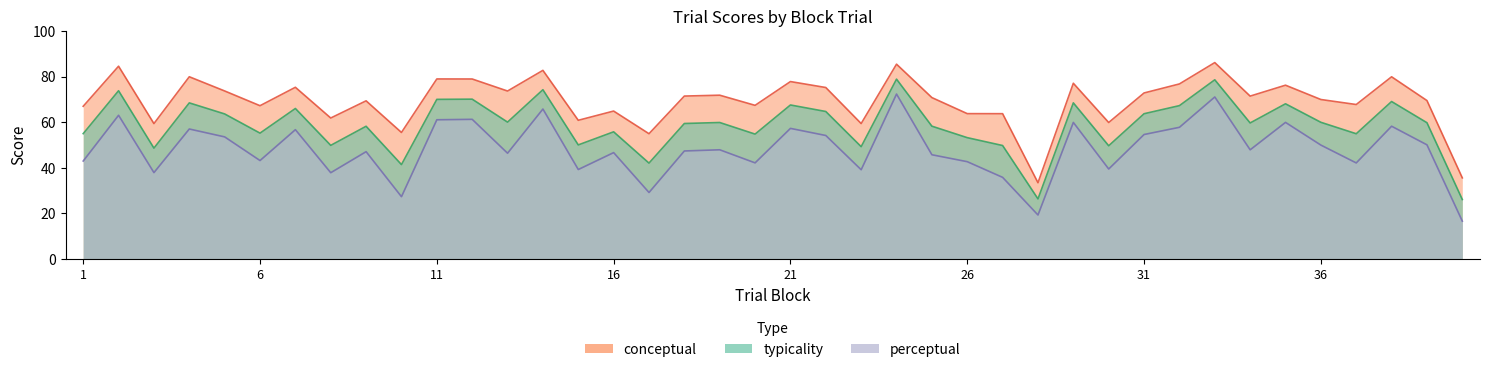

How many values in the conceptual series are below 71?

20